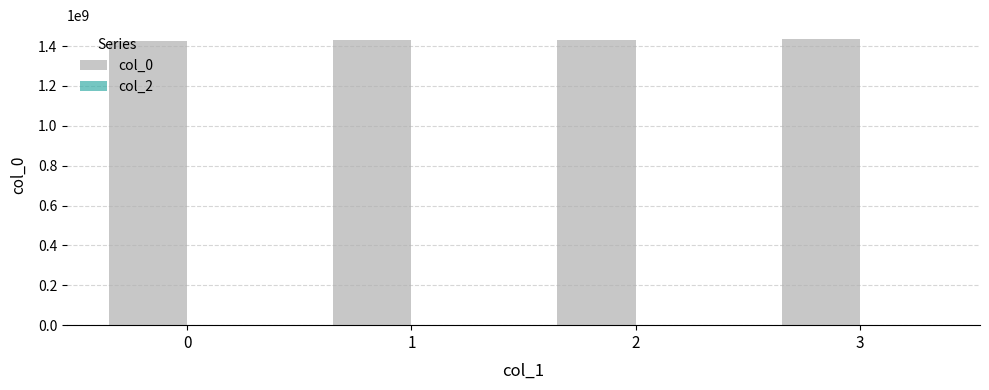

Is it true that the value at 0 is 309880956?

False